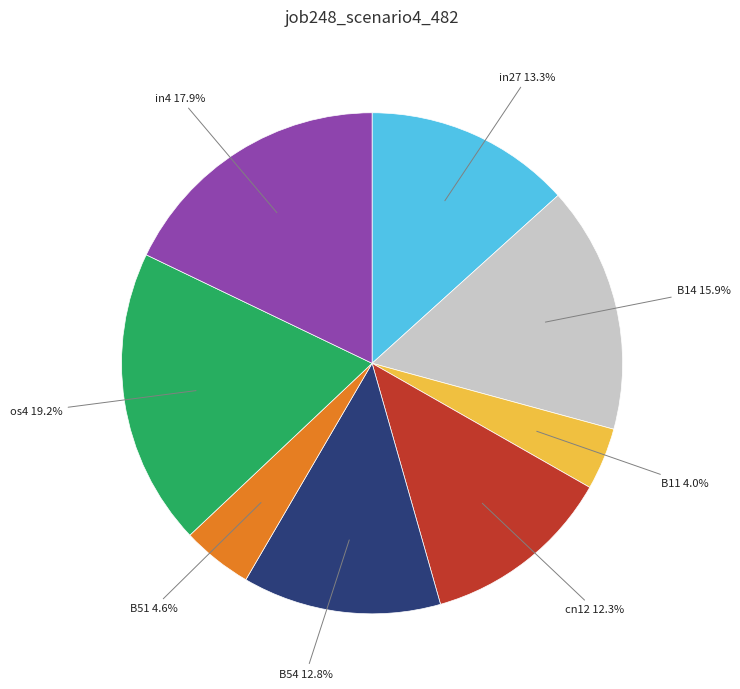

Count the number of slices in the pie.

8